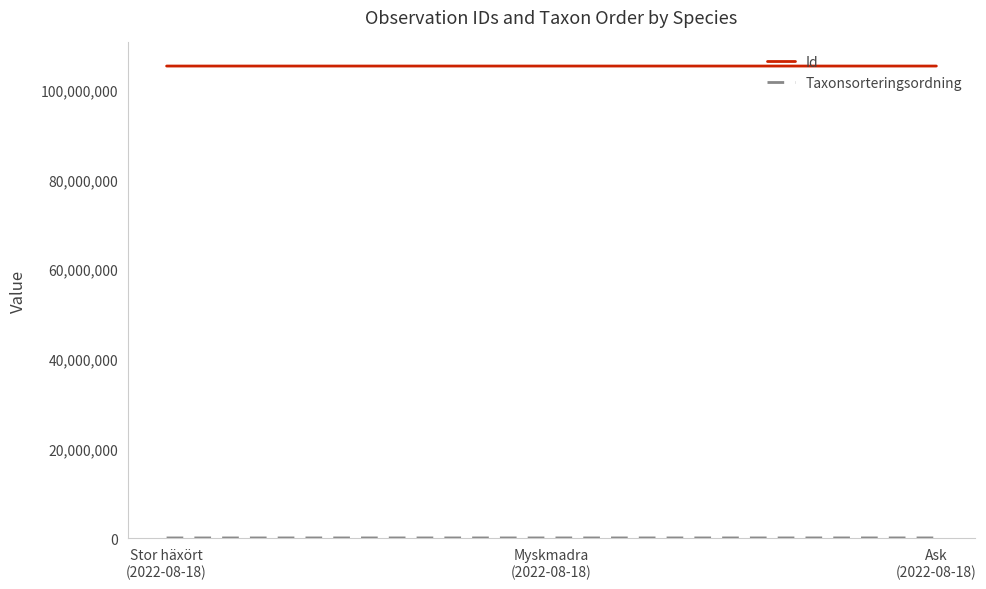

What is the total value across all series at Ask
(2022-08-18)?

105382854